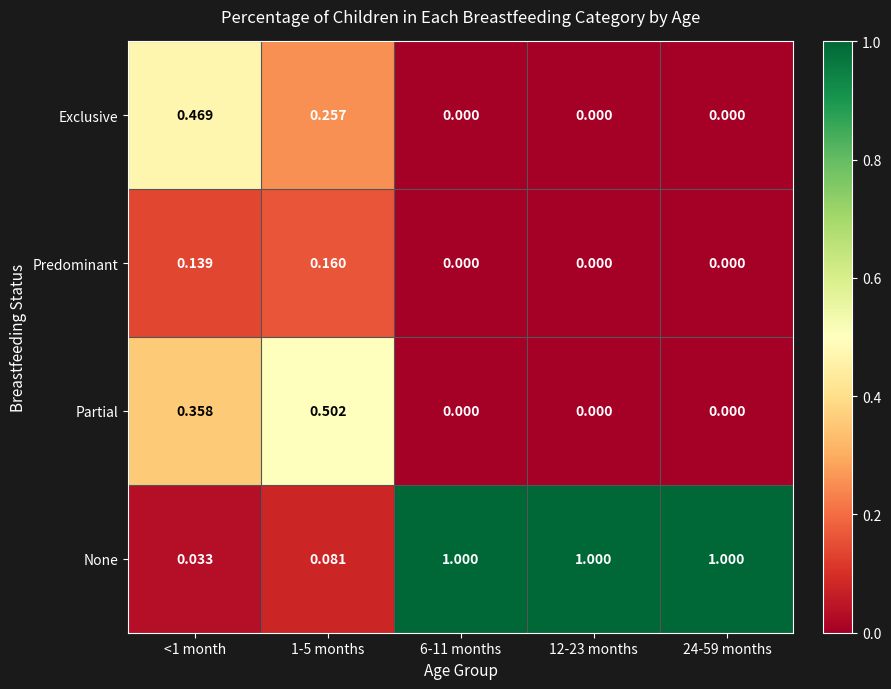

Between 1-5 months and 6-11 months, which series saw the biggest shift?

None